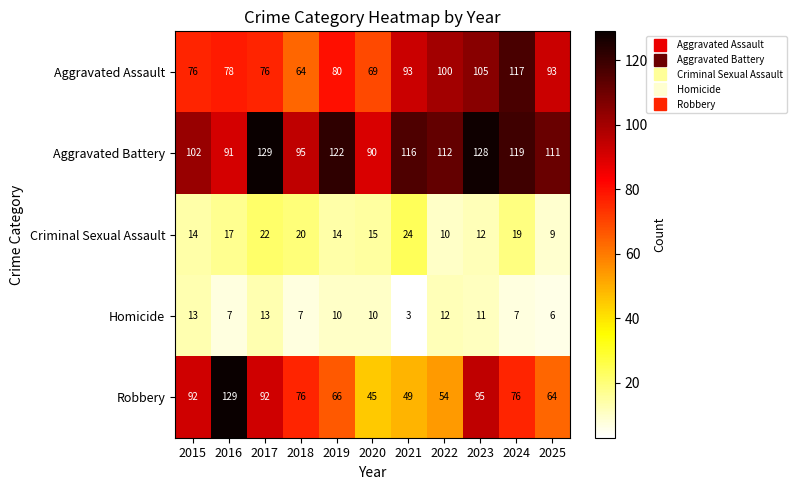

At which label does Criminal Sexual Assault first exceed 15?

2016